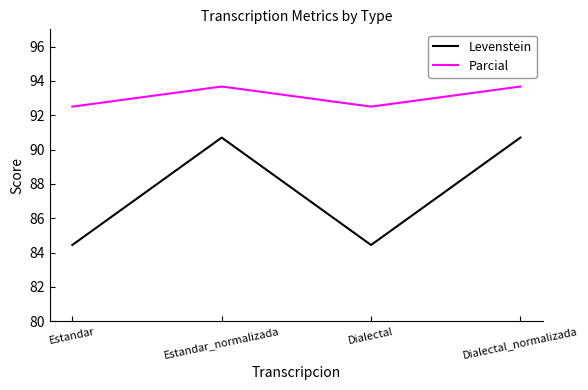

Reading left to right, extract all data points from this chart.

Levenstein: Estandar=84.4	Estandar_normalizada=90.7	Dialectal=84.4	Dialectal_normalizada=90.7
Parcial: Estandar=92.5	Estandar_normalizada=93.7	Dialectal=92.5	Dialectal_normalizada=93.7